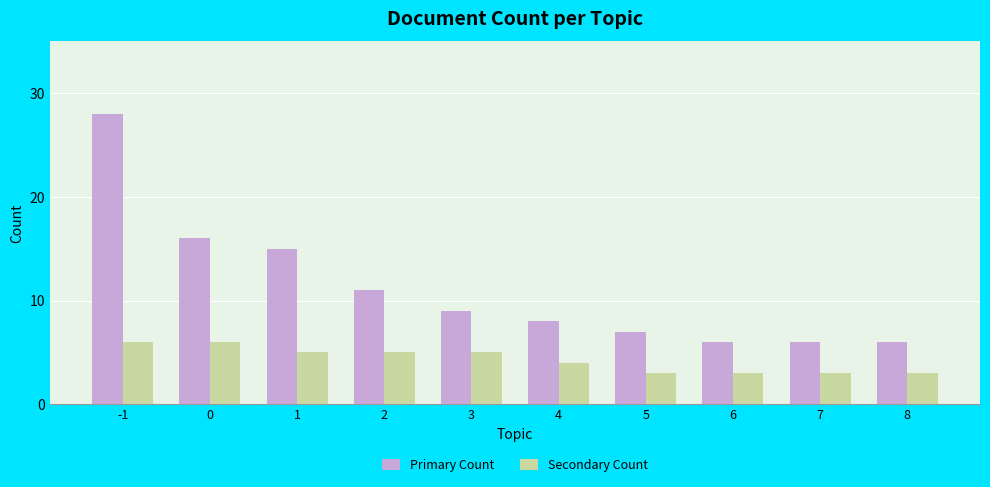

Reading left to right, transcribe all the data shown in this chart.

Primary Count: 28	16	15	11	9	8	7	6	6	6
Secondary Count: 6	6	5	5	5	4	3	3	3	3